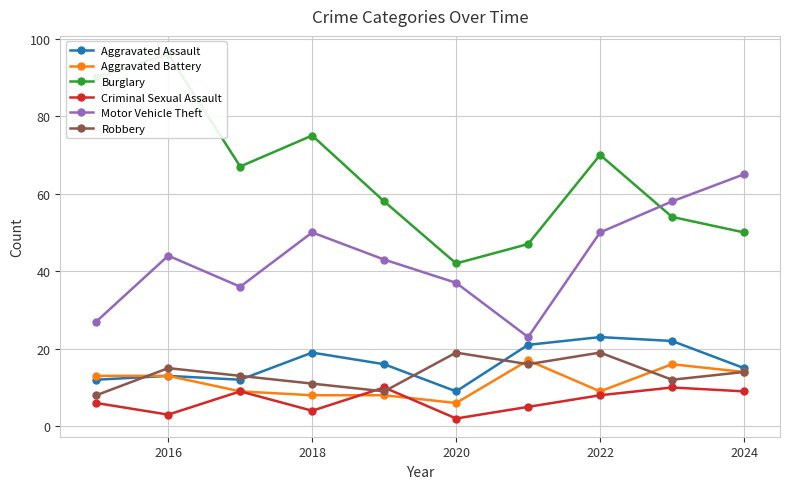

Is the value of Motor Vehicle Theft at 2016 greater than the value of Robbery at 2018?

Yes